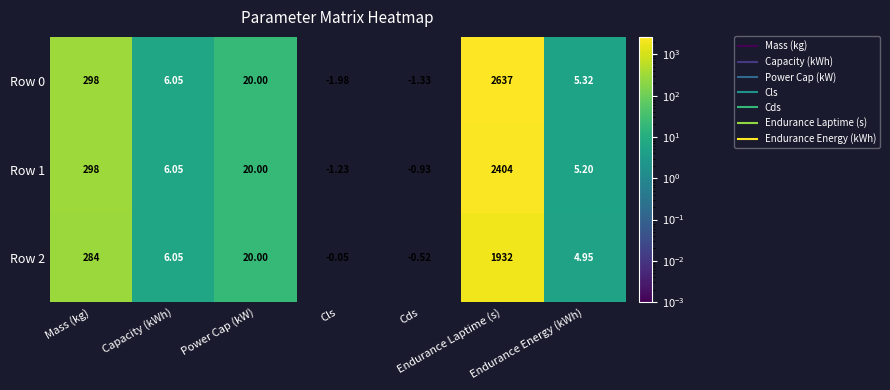

At how many categories does at least one series exceed 21?

2